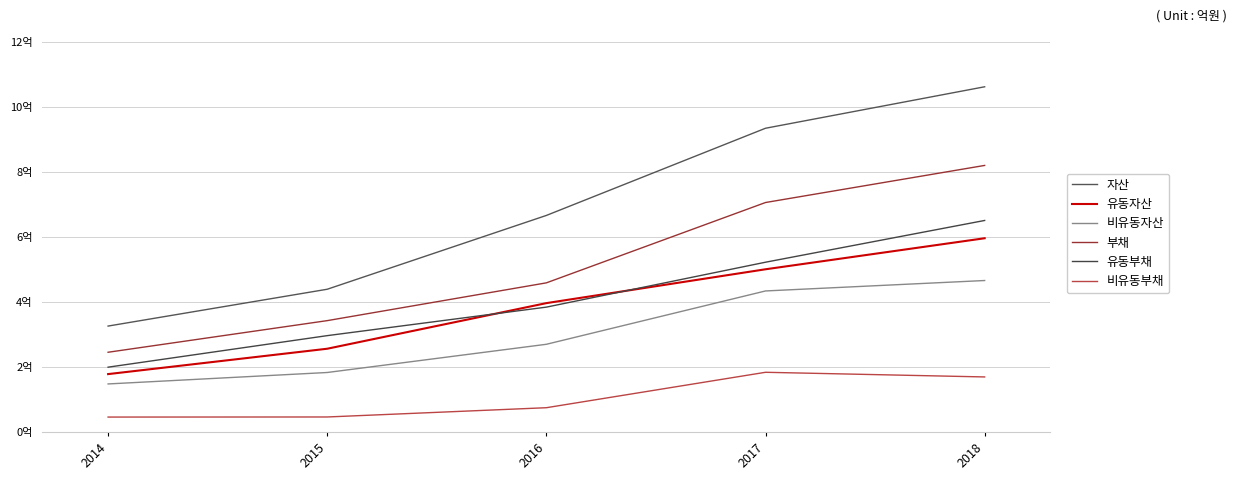

True or false: 비유동부채 has a value of 239454974 at 2017.

False